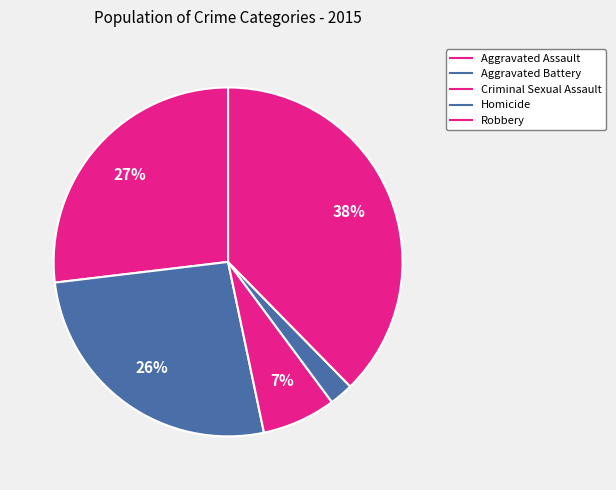

How many segments does this pie chart have?

5